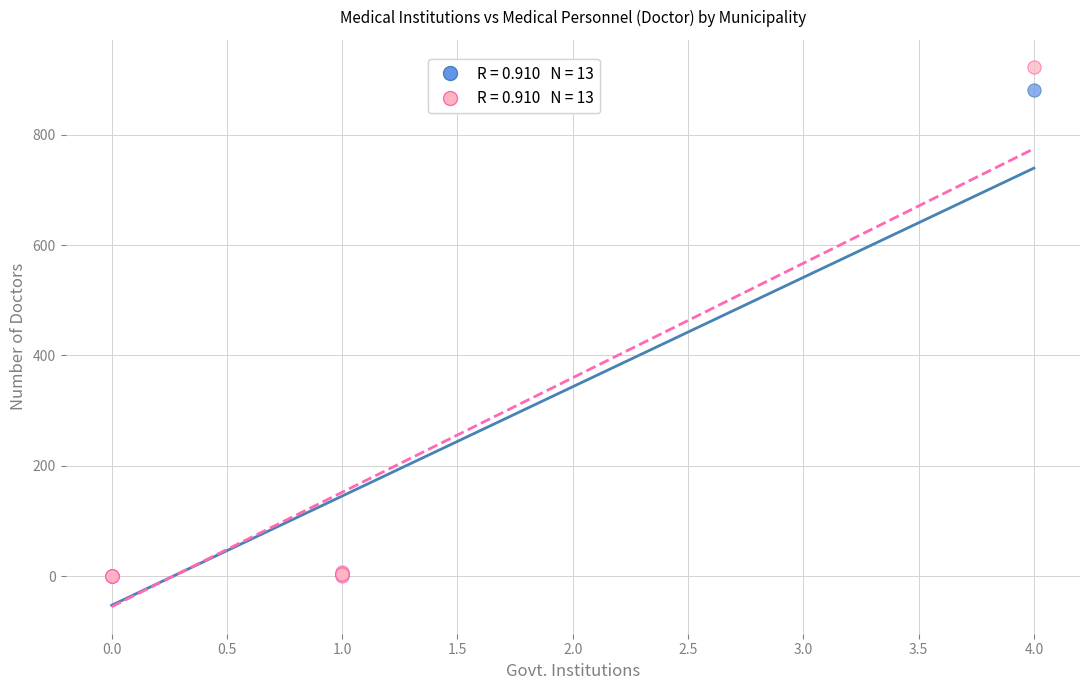

Across all series, what Y value is closest to 461?

881